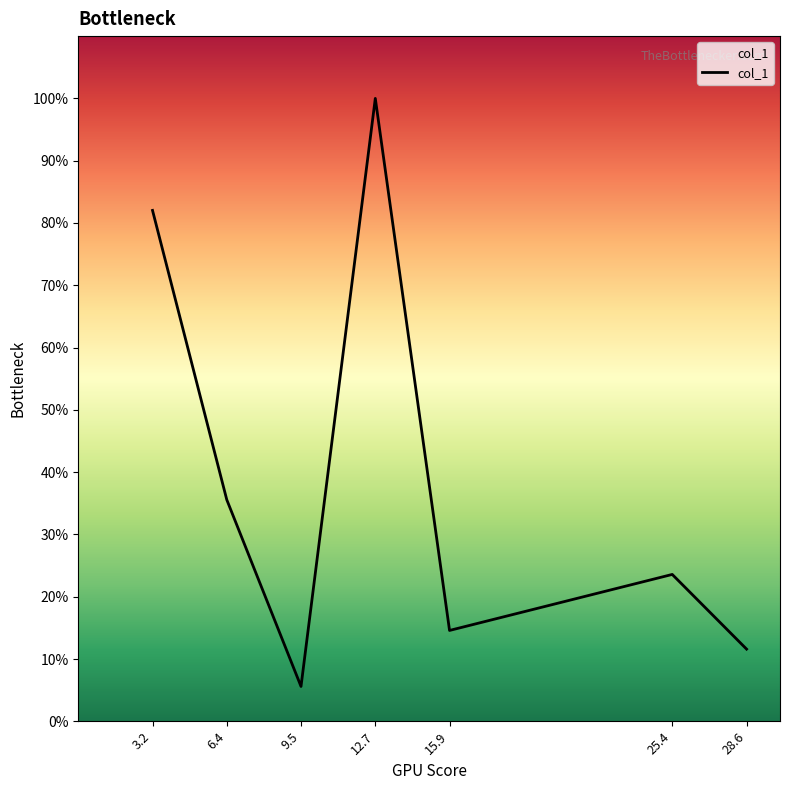

What is the greatest value displayed?

1.0